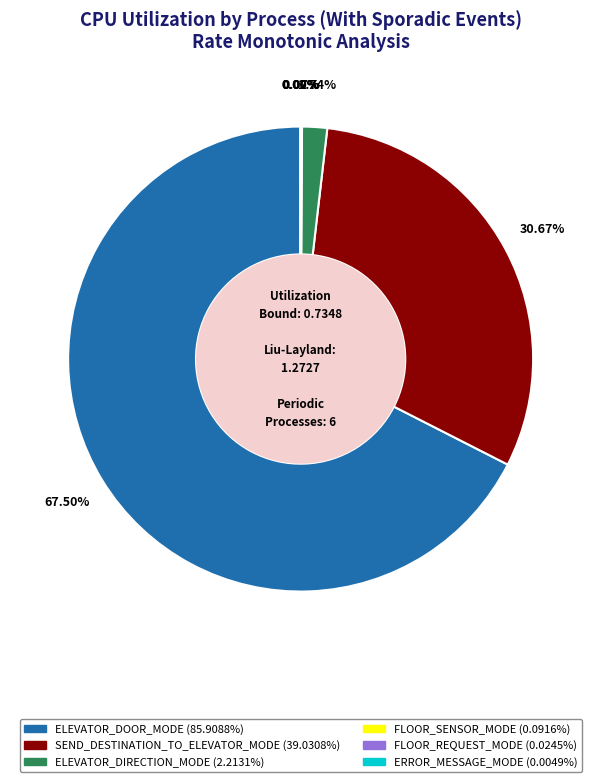

Is there any slice that represents more than half of the pie?

Yes